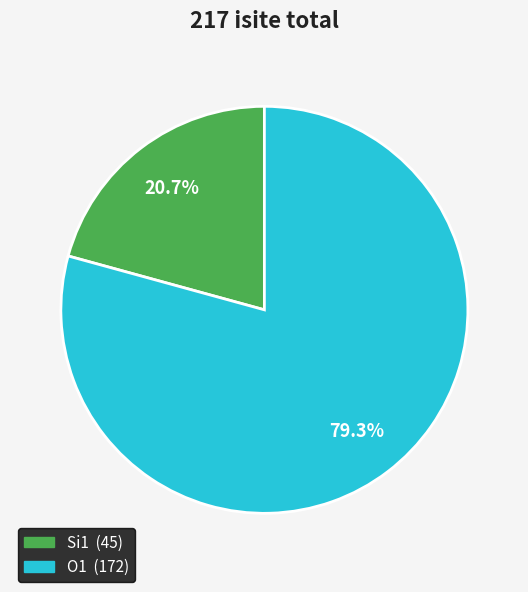

Is there a majority slice in this chart?

Yes